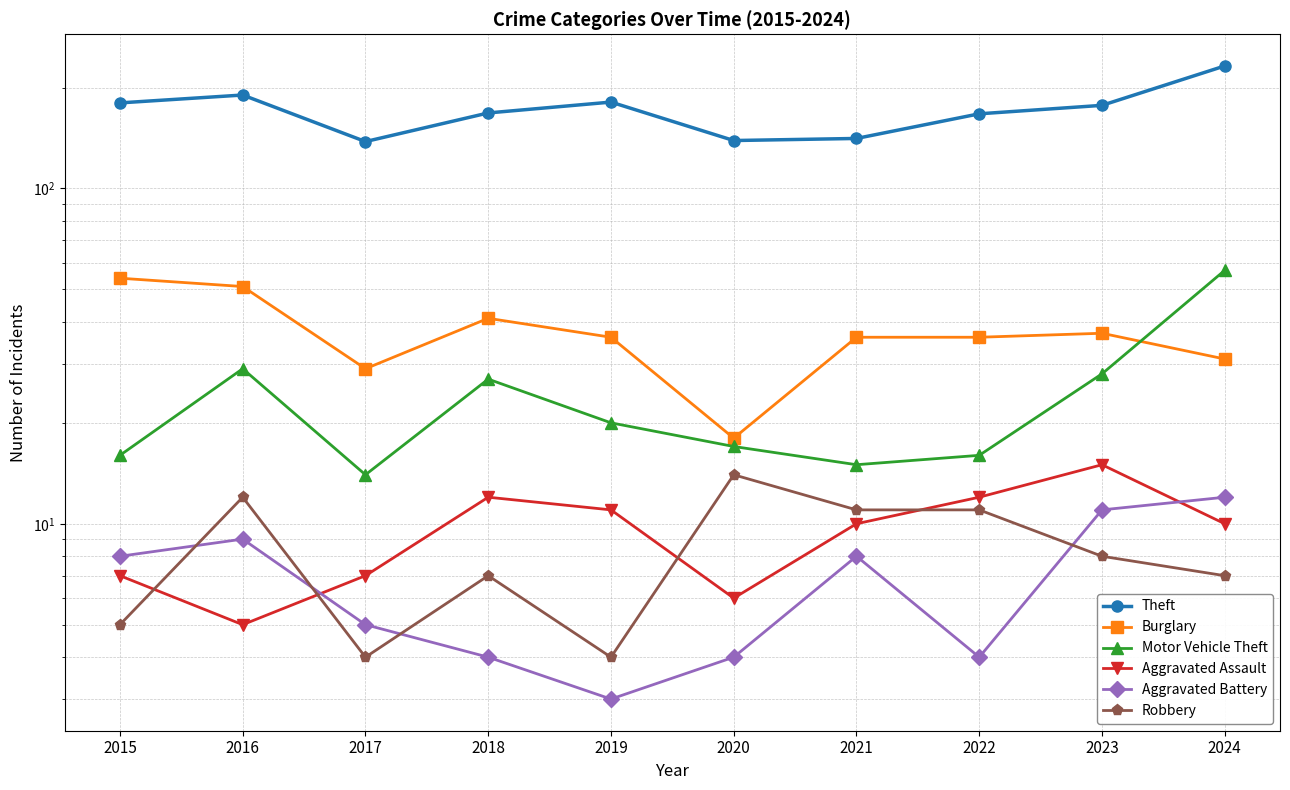

What is the difference between the maximum and second lowest values in the Aggravated Assault series?

9